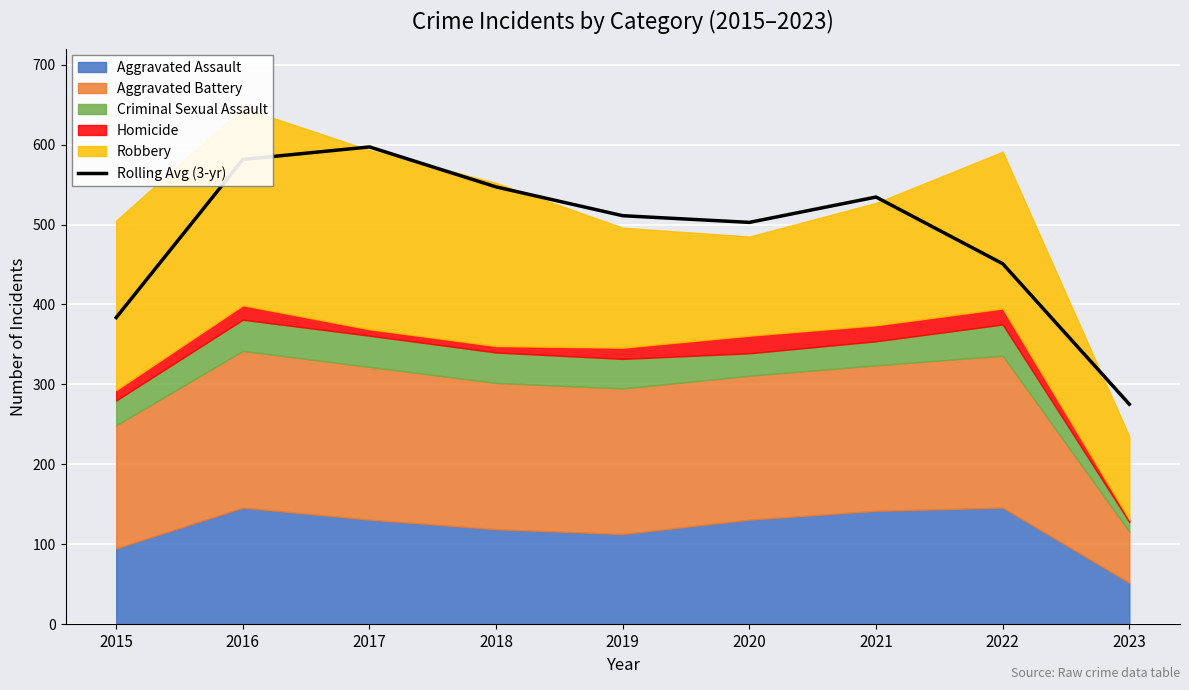

Between 2019 and 2017, which is larger?

2017